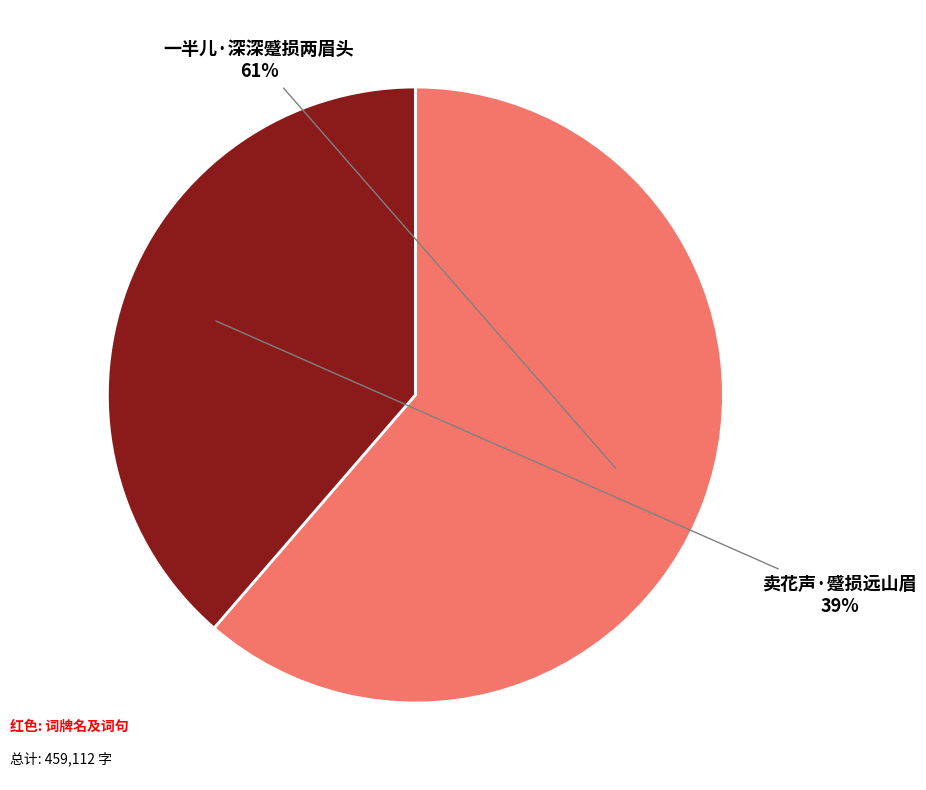

Is there any slice that represents more than half of the pie?

Yes